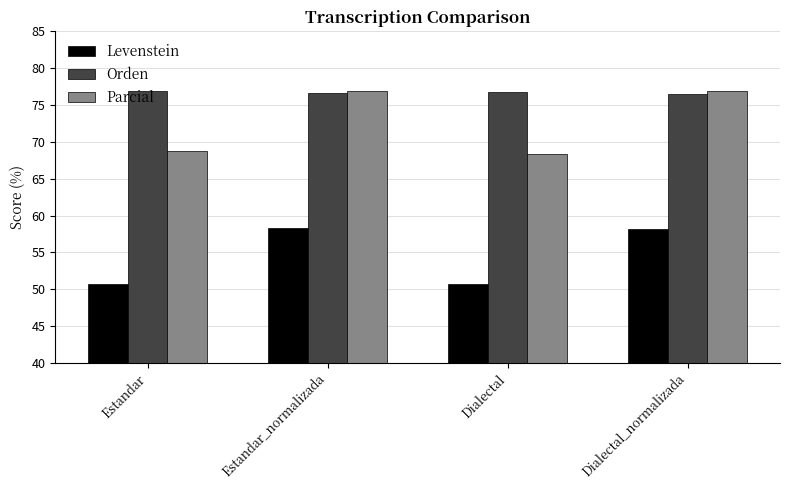

The value of Levenstein at Dialectal is 50.6. True or false?

True